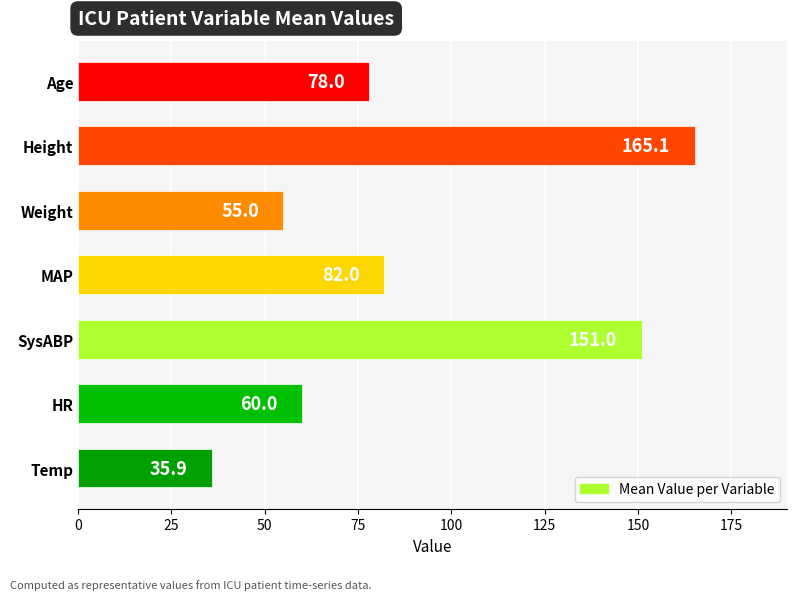

What value does the data have at SysABP?

151.0